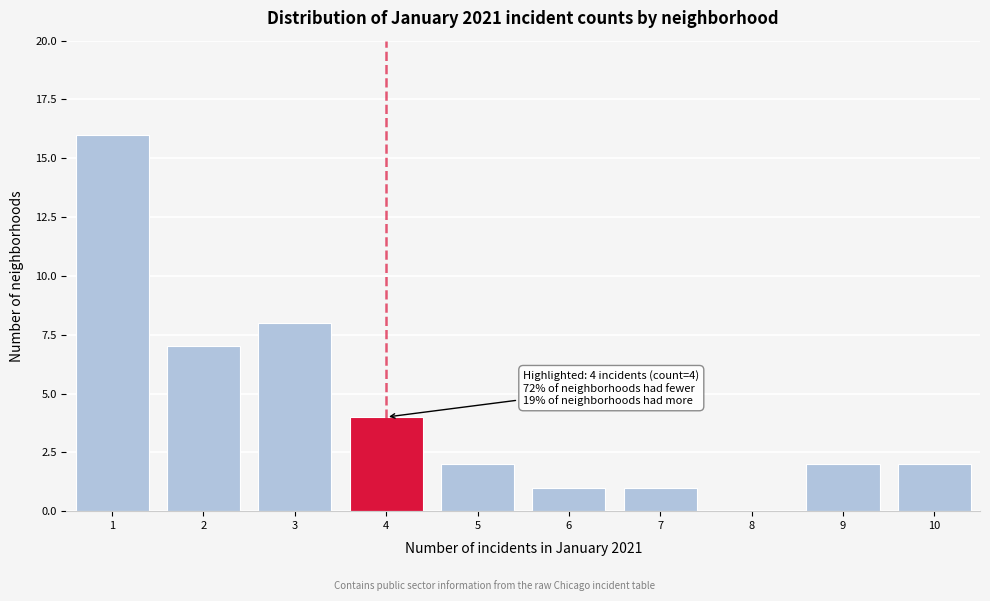

Which range on the x-axis has the tallest bar?

0.5 to 1.5